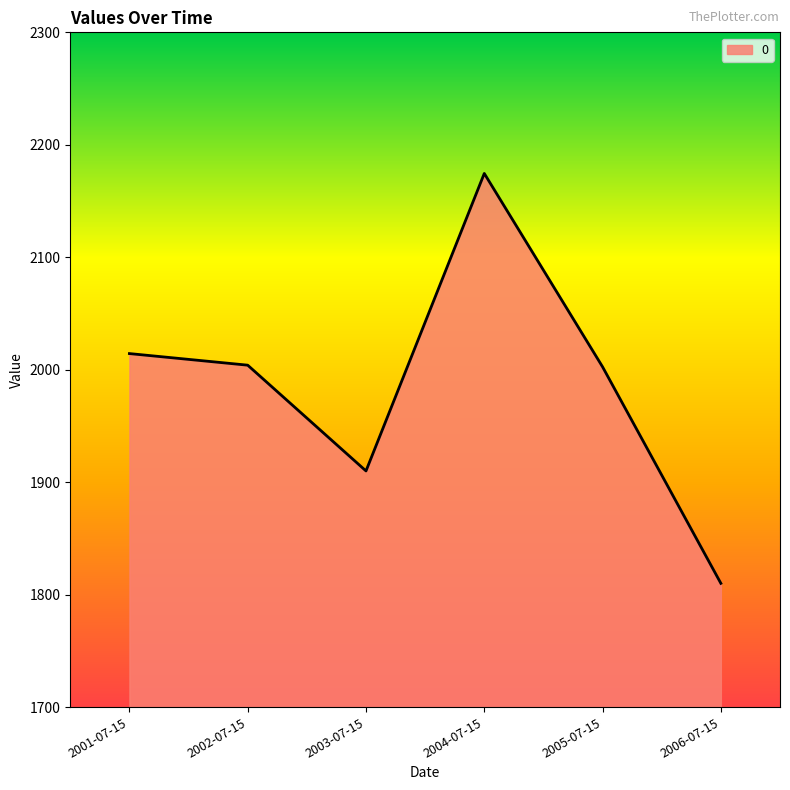

What is the minimum value shown in the chart?

1810.1